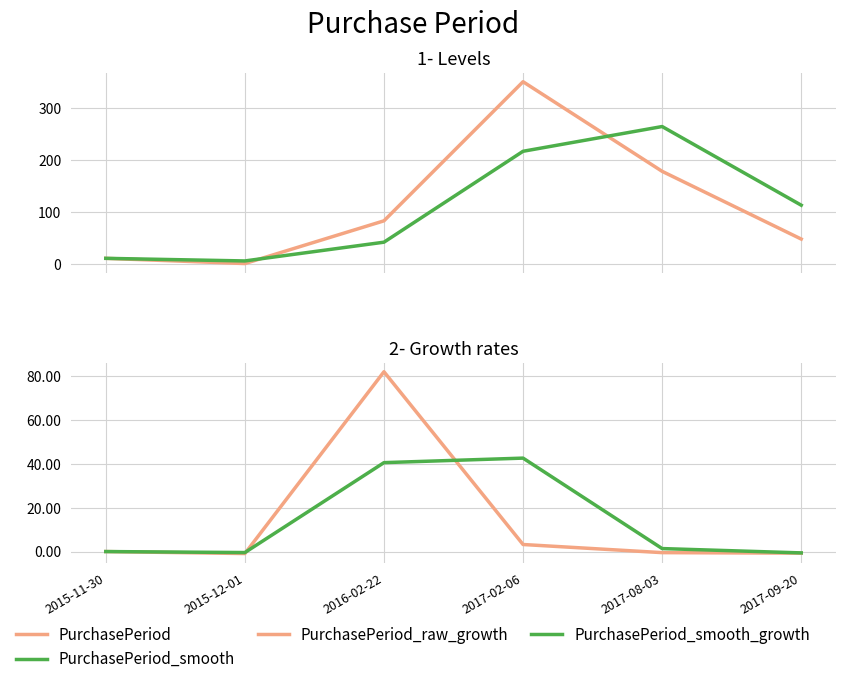

How many lines are shown in the chart?

4